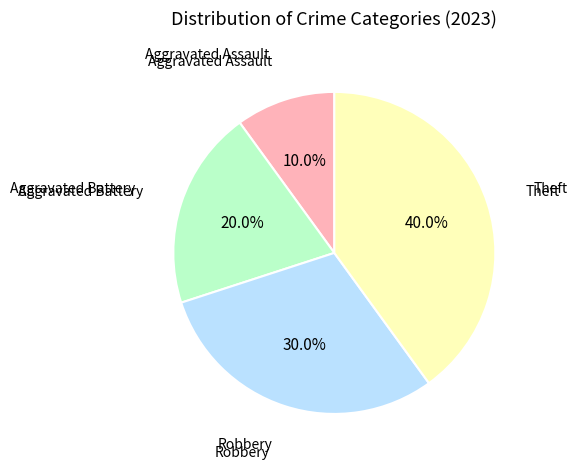

Is there a majority slice in this chart?

No